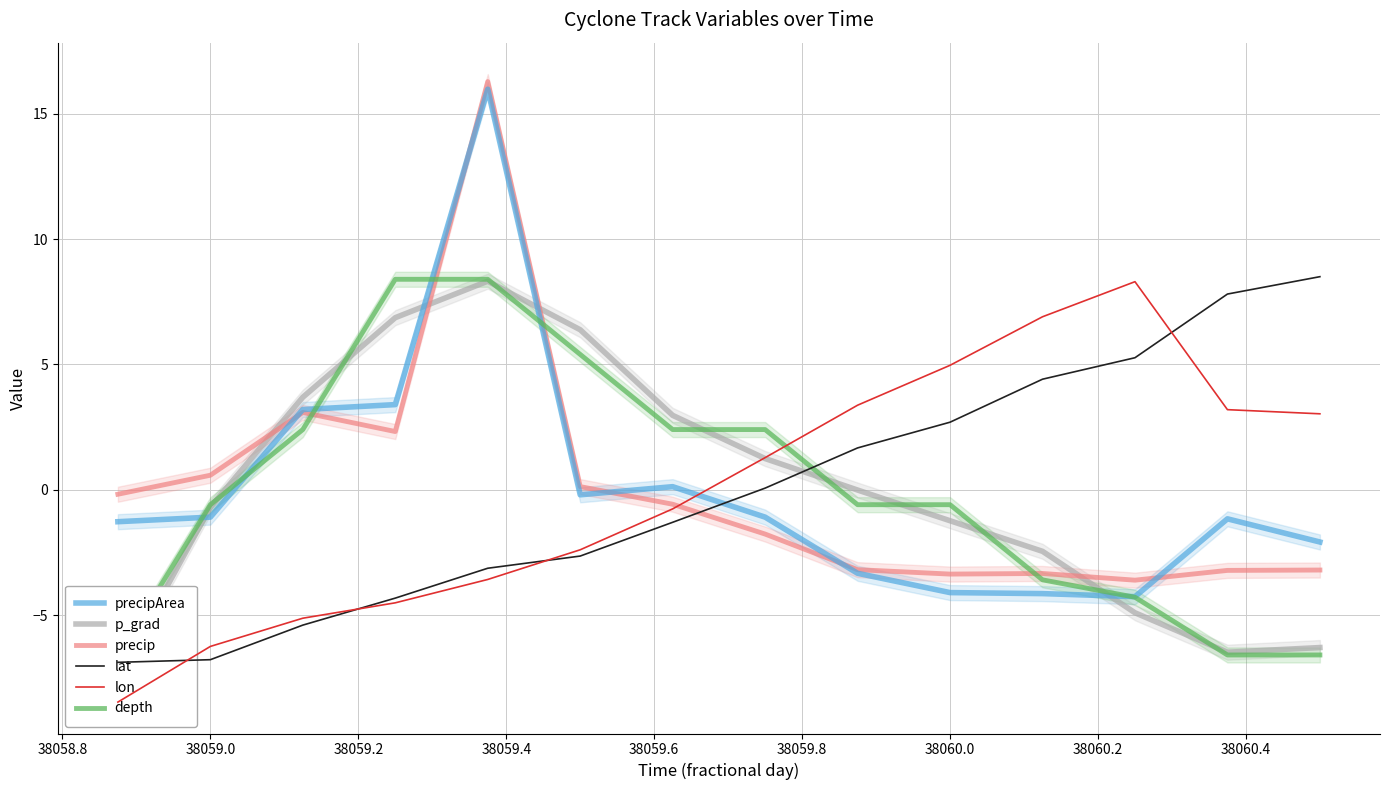

What is the maximum value for precip?

16.3